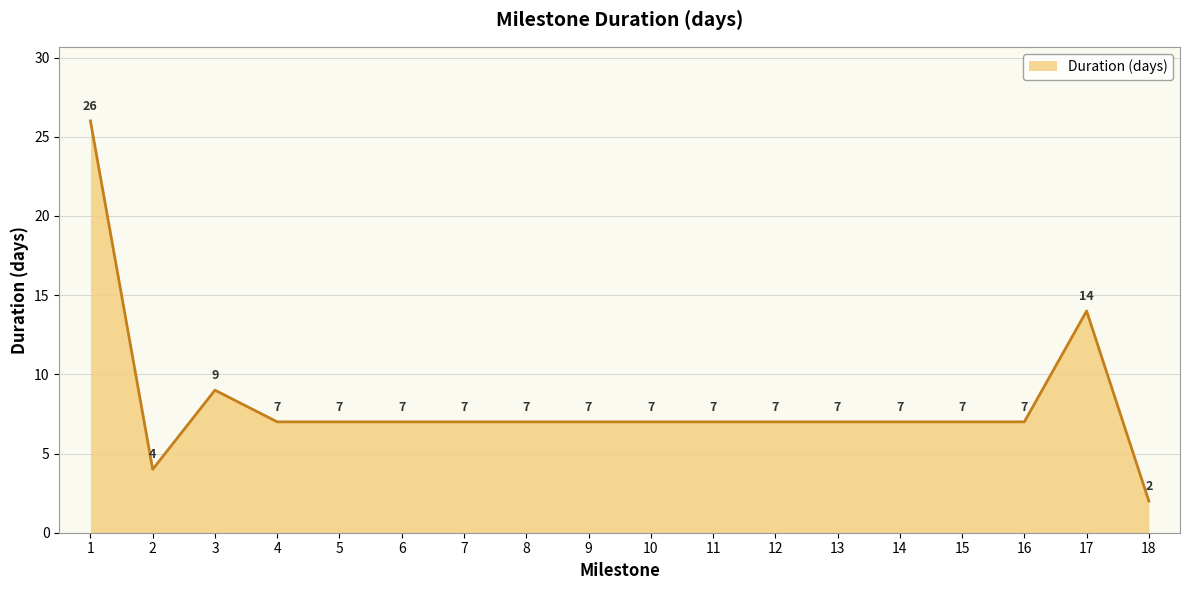

The value at 8 is 10. True or false?

False